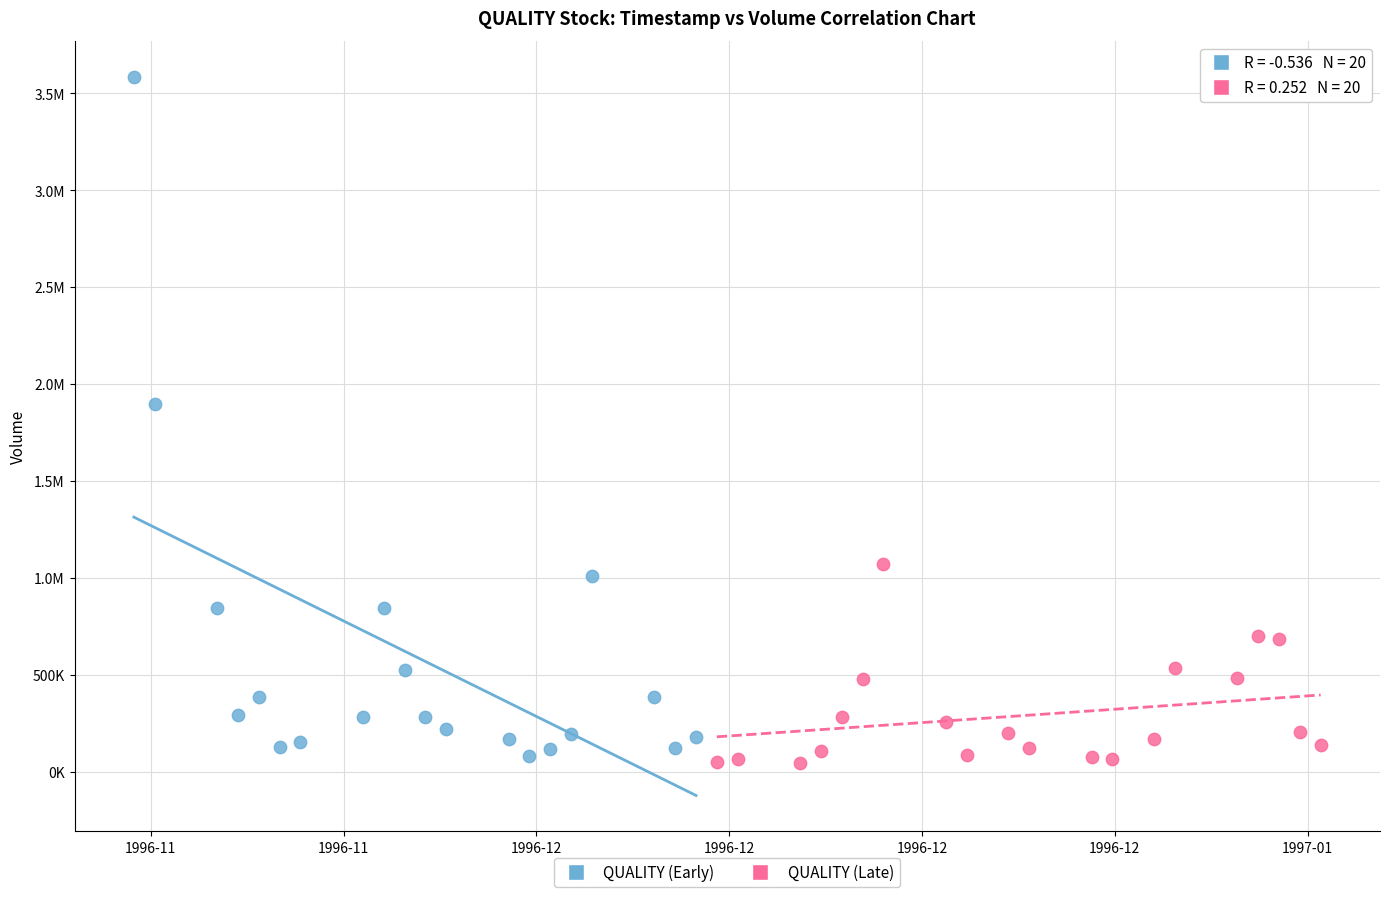

What are all the series names shown in the legend?

QUALITY (Early), QUALITY (Late)